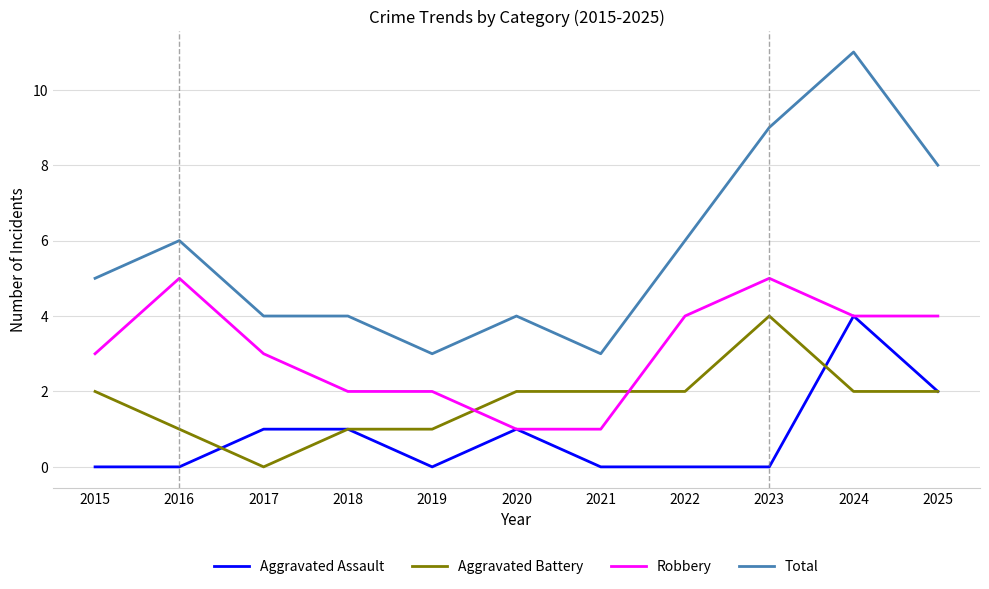

What value does the Robbery series have at 2022?

4